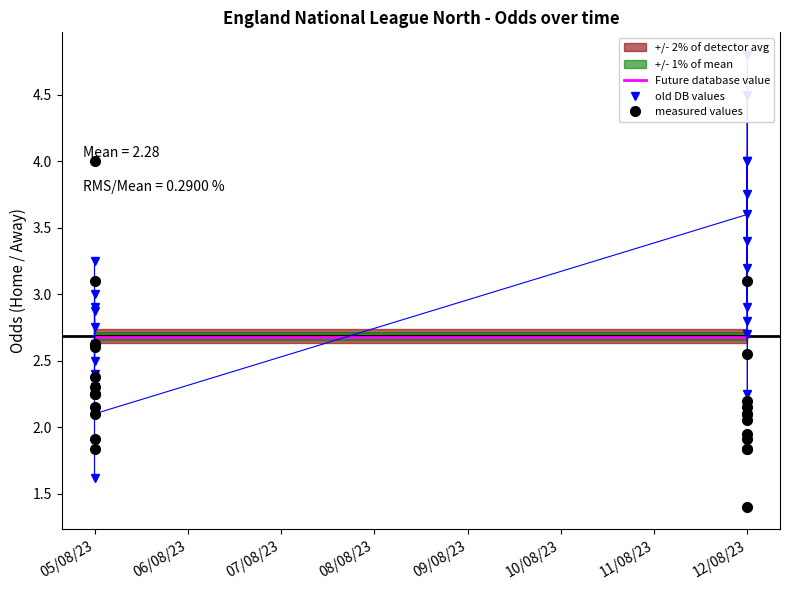

Does the chart have visible grid lines?

No